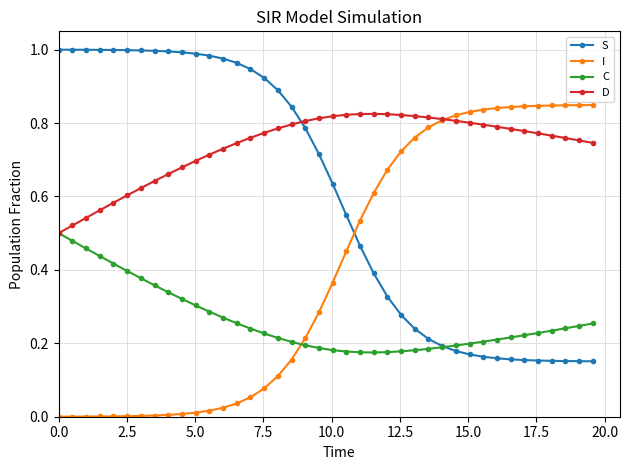

Which series has the largest total across all categories?

D